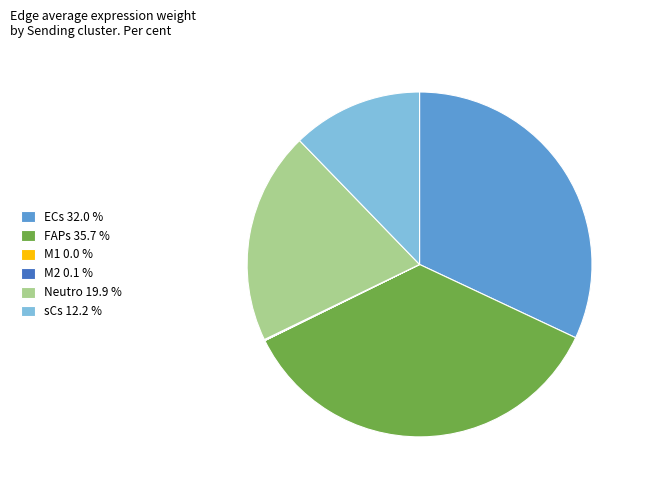

Is there a majority slice in this chart?

No